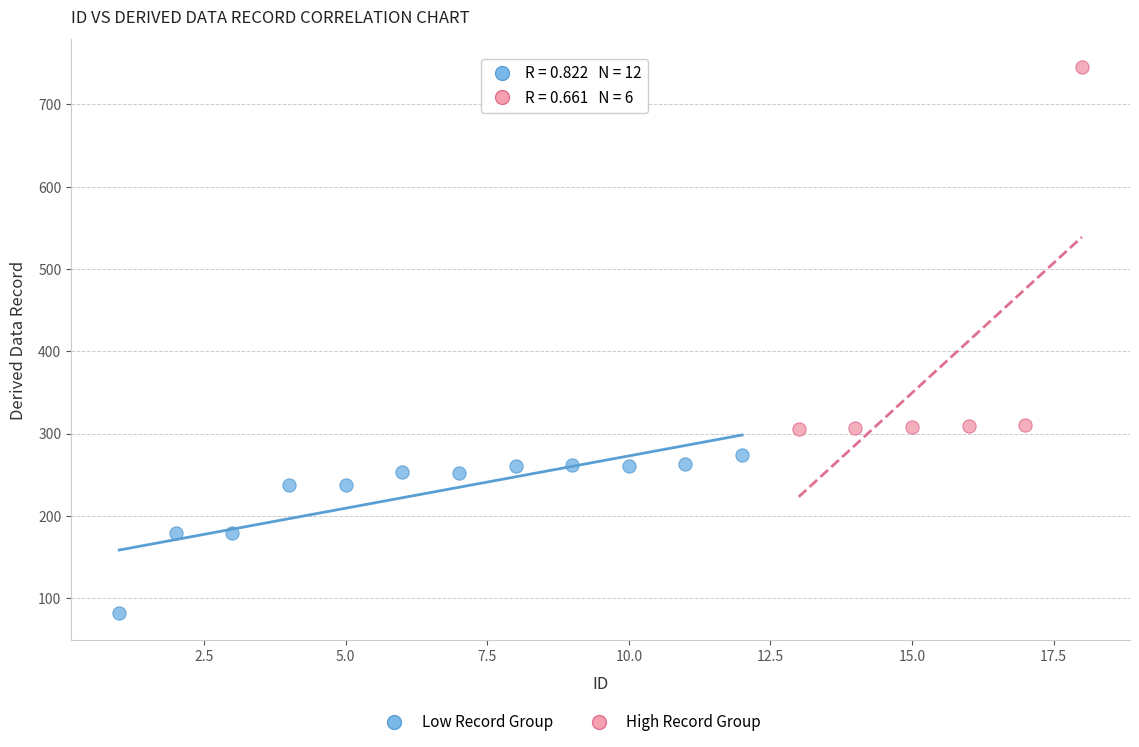

Which series contains the lowest Y value?

Low Record Group